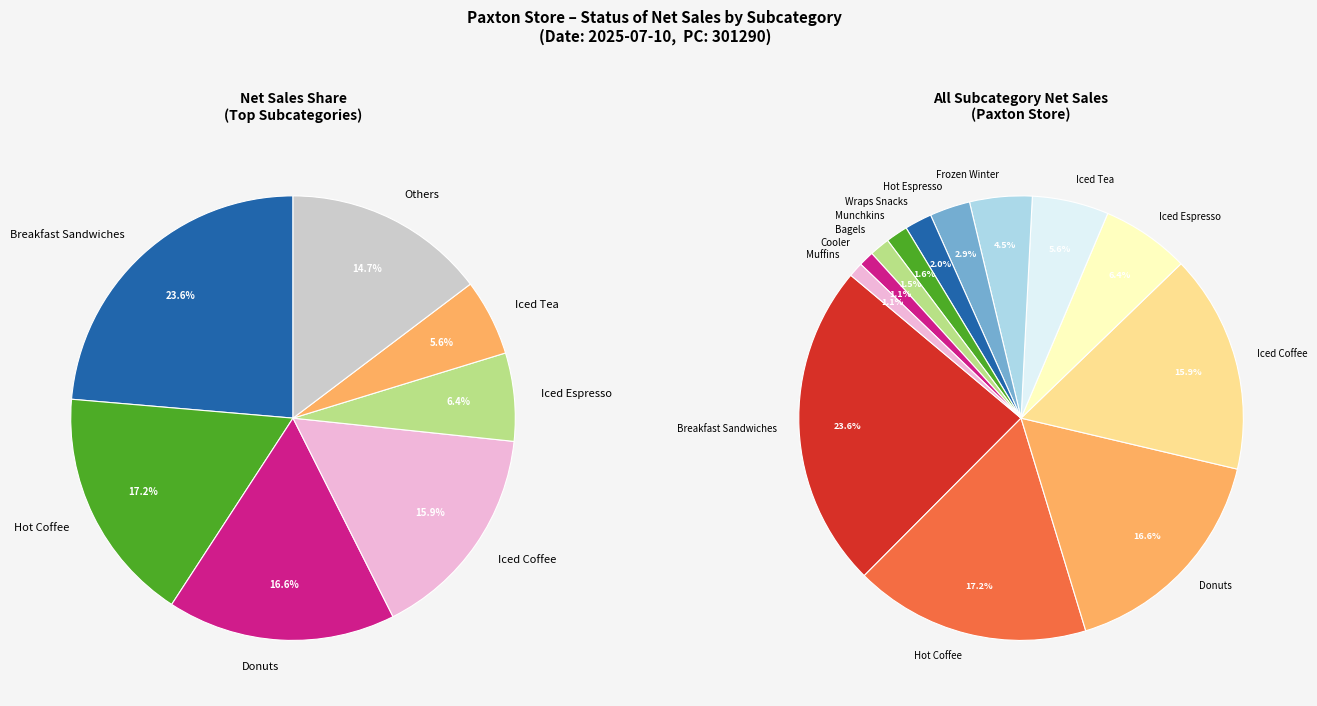

Approximately how many times larger is the value at Donuts compared to Iced Tea?

3.0